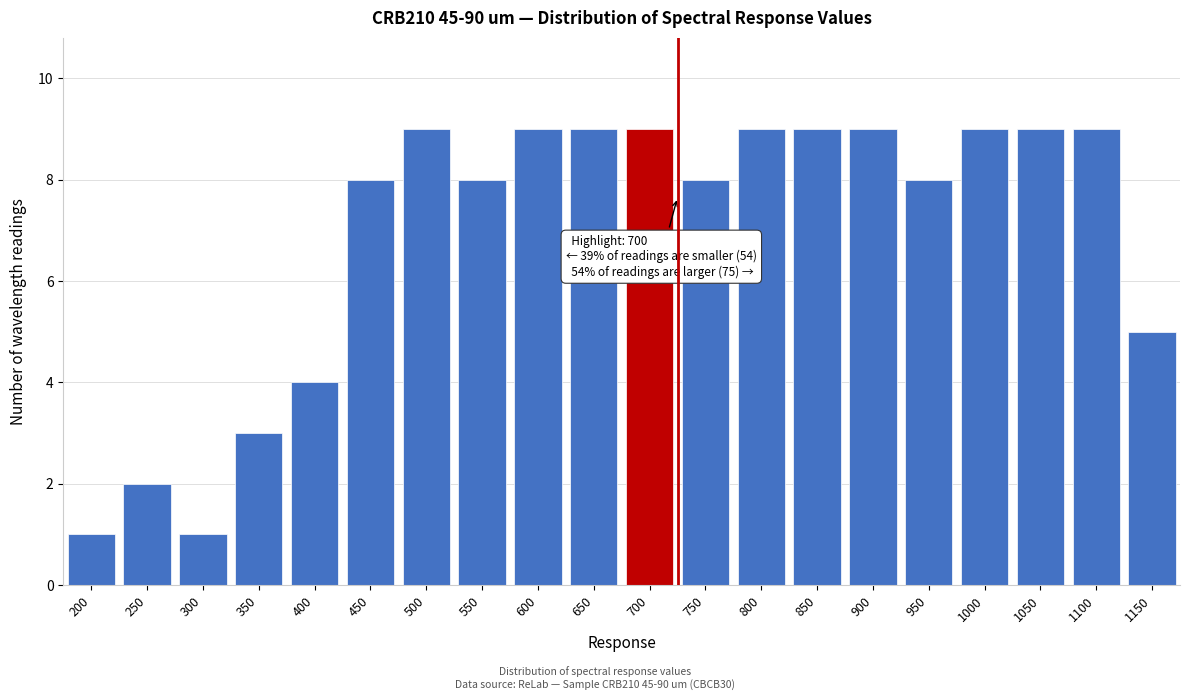

Reading right to left, transcribe all the data shown in this chart.

5	9	9	9	8	9	9	9	8	9	9	9	8	9	8	4	3	1	2	1